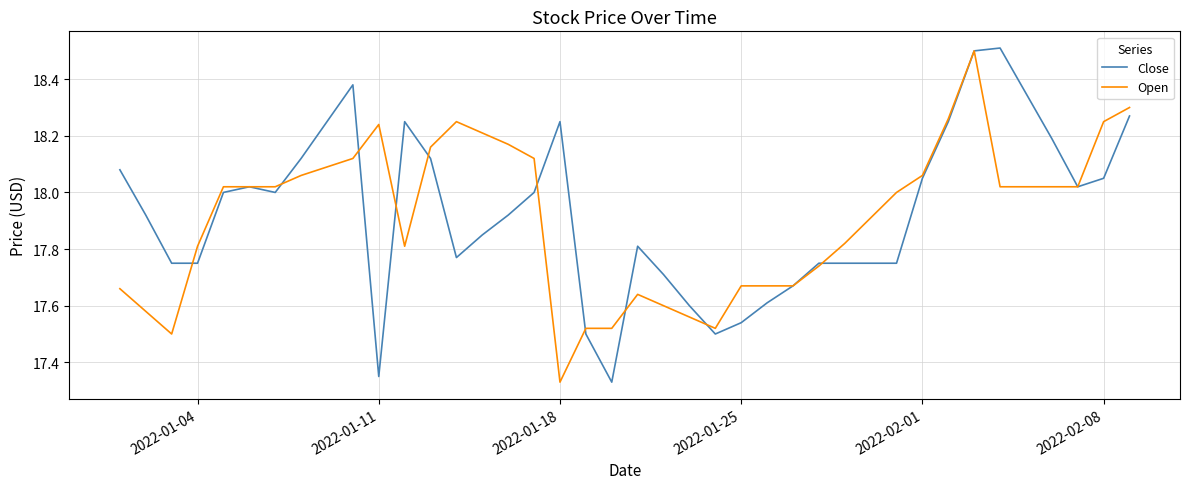

Which series has the largest range (max minus min)?

Close